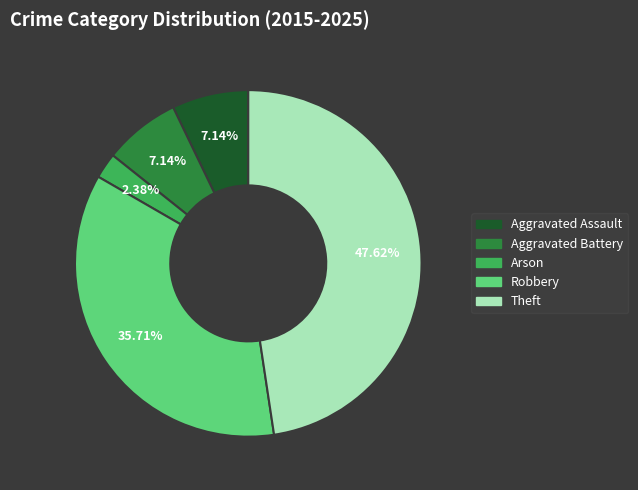

To the nearest percent, what is the difference between the largest and smallest slice percentages?

45%